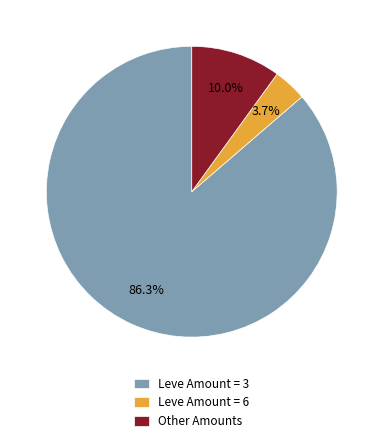

Rank the categories by value from lowest to highest.

Leve Amount = 6, Other Amounts, Leve Amount = 3